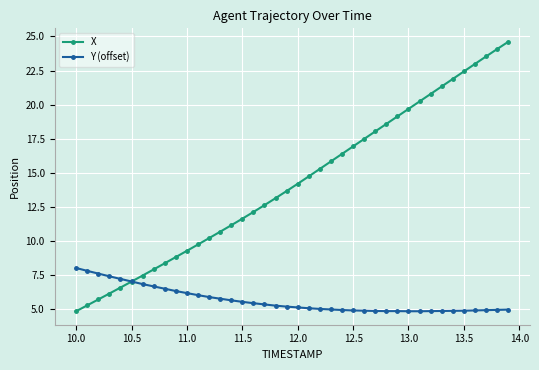

List the series in order of their overall mean, lowest first.

Y (offset), X